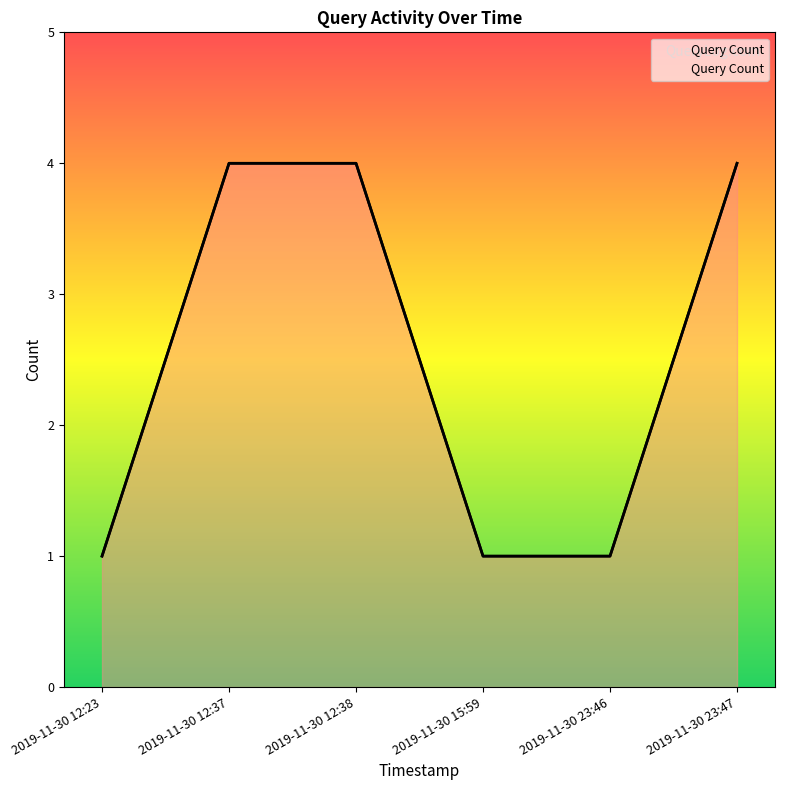

Rank the categories by value from lowest to highest.

2019-11-30 12:23, 2019-11-30 15:59, 2019-11-30 23:46, 2019-11-30 12:37, 2019-11-30 12:38, 2019-11-30 23:47